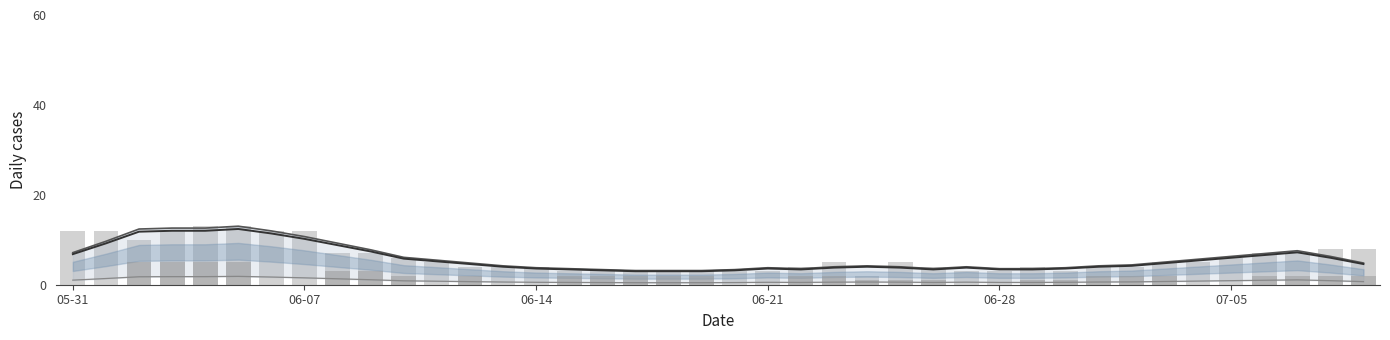

The value of CH (smoothed) at 18 is 1.7. True or false?

False